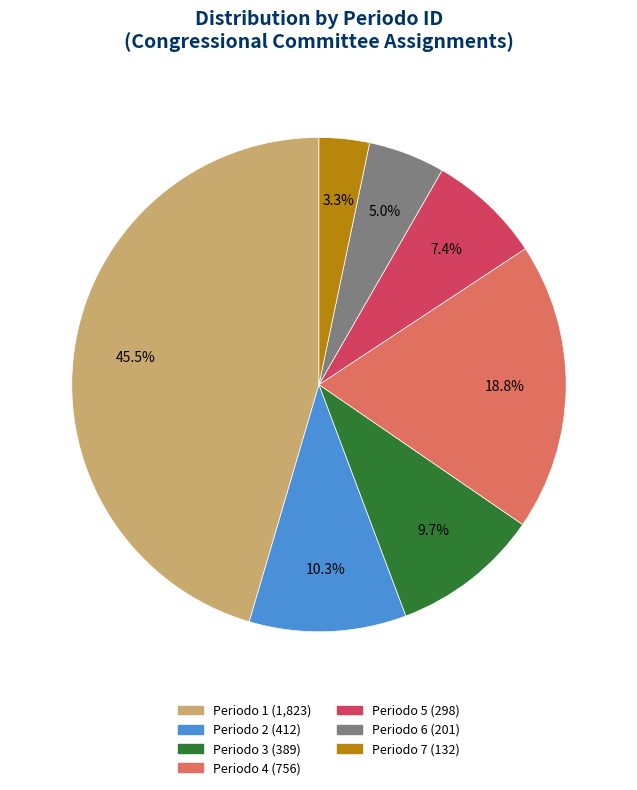

Does any single category account for the majority?

No